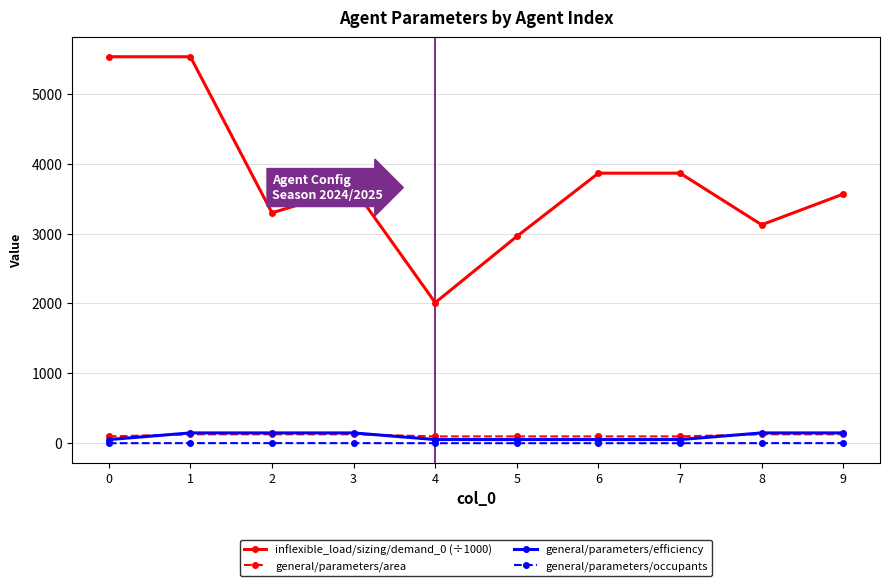

Which series has the widest spread of values?

inflexible_load/sizing/demand_0 (÷1000)